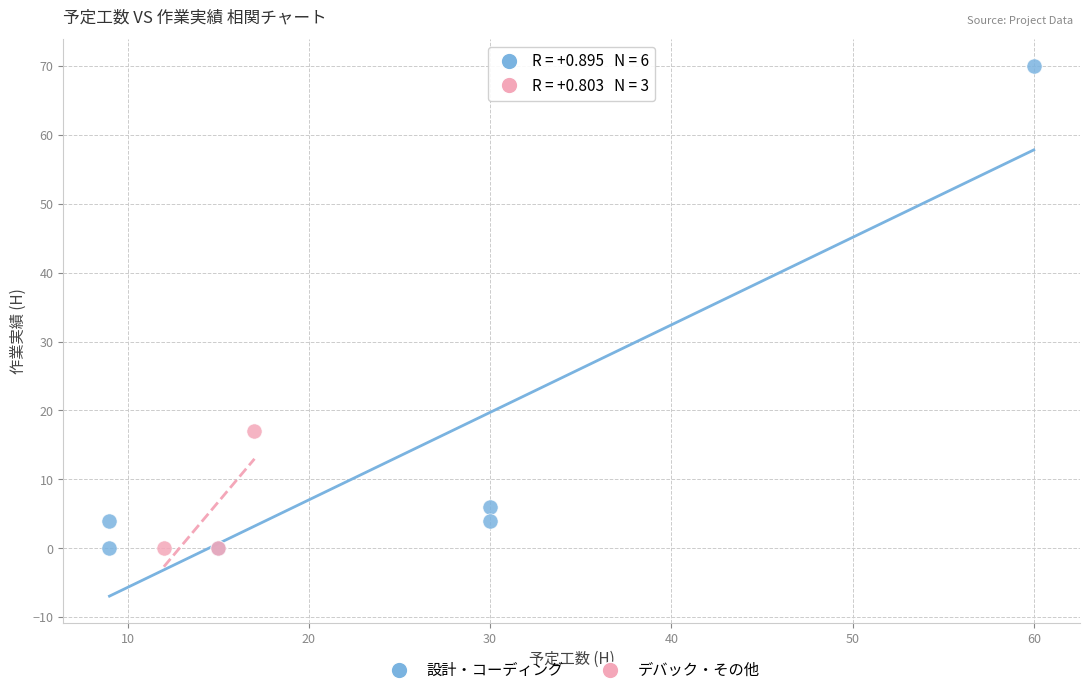

Which series contains the highest Y value?

設計・コーディング